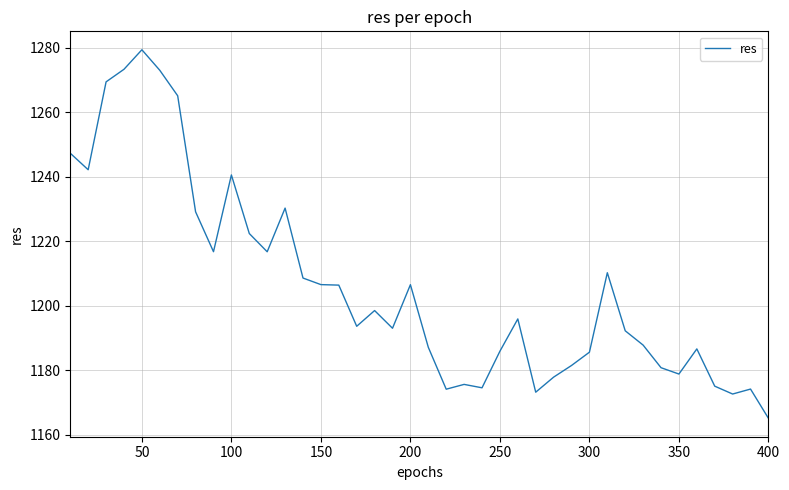

What is the smallest value displayed?

1165.1